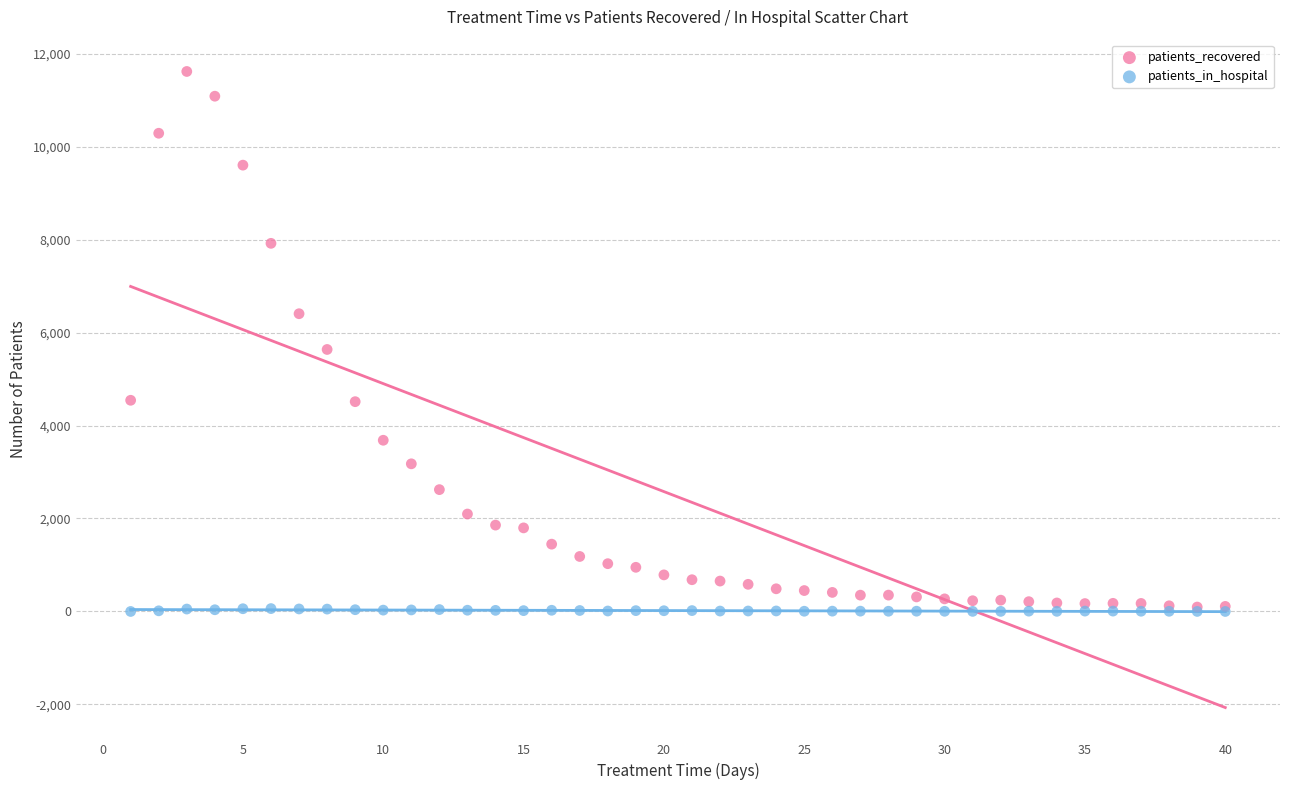

Across all series, what Y value is closest to 5808?

5636